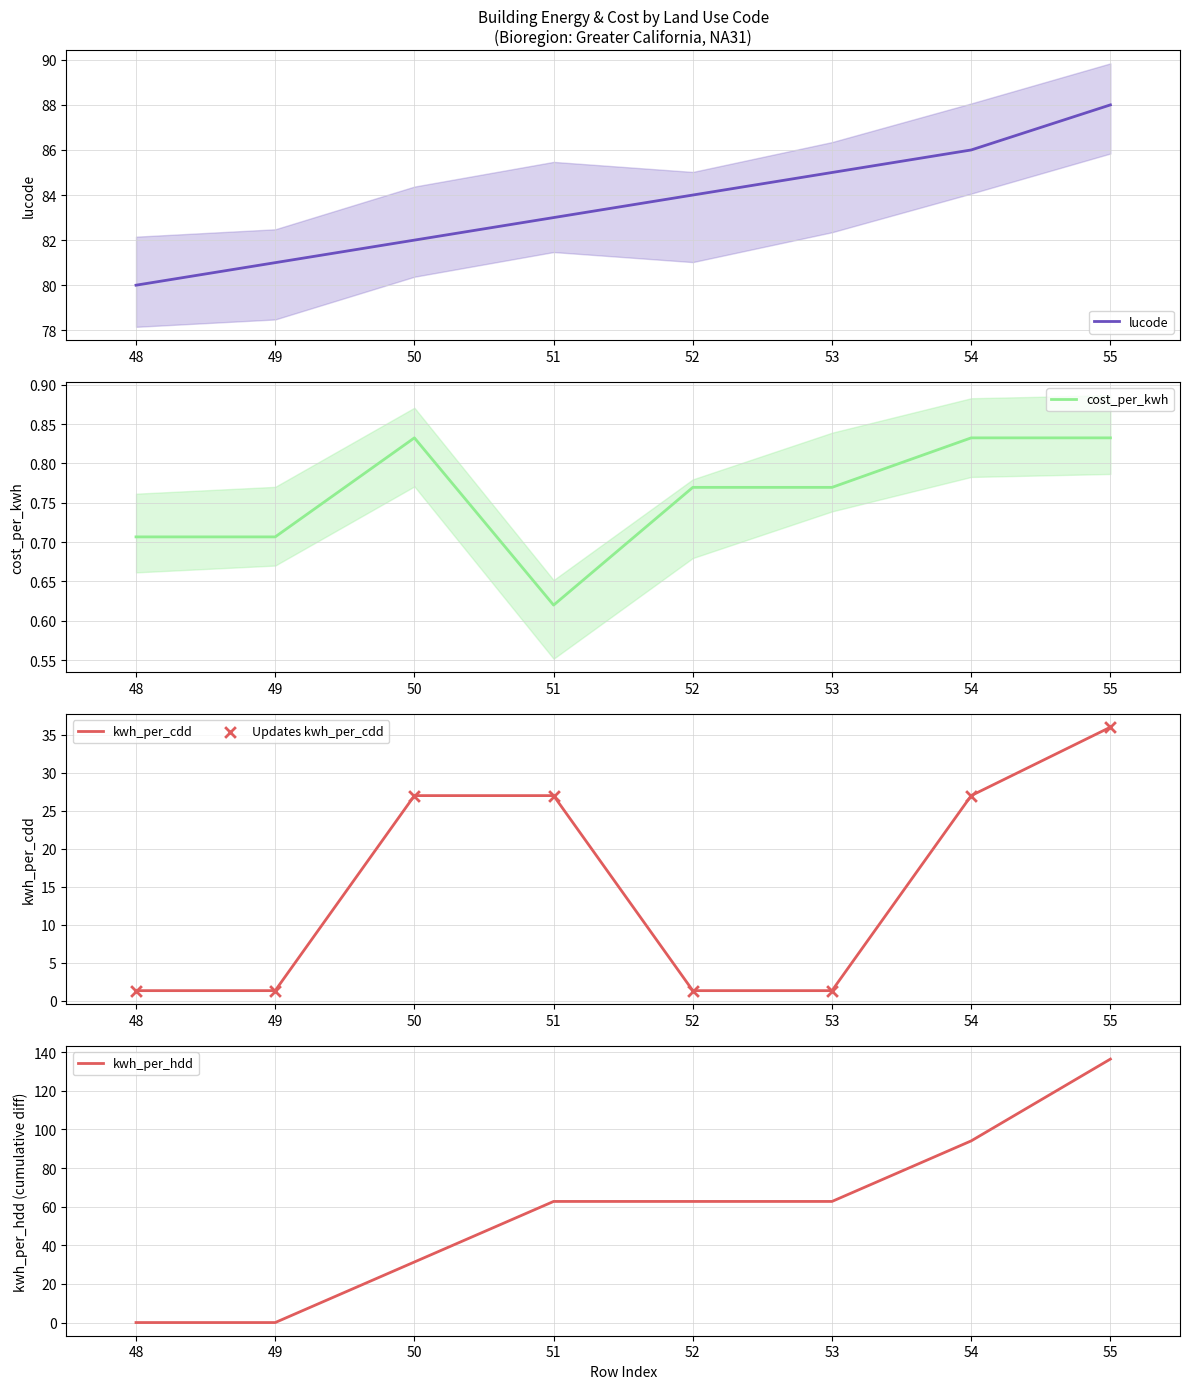

Which series has the largest Y range (max minus min)?

kwh_per_hdd